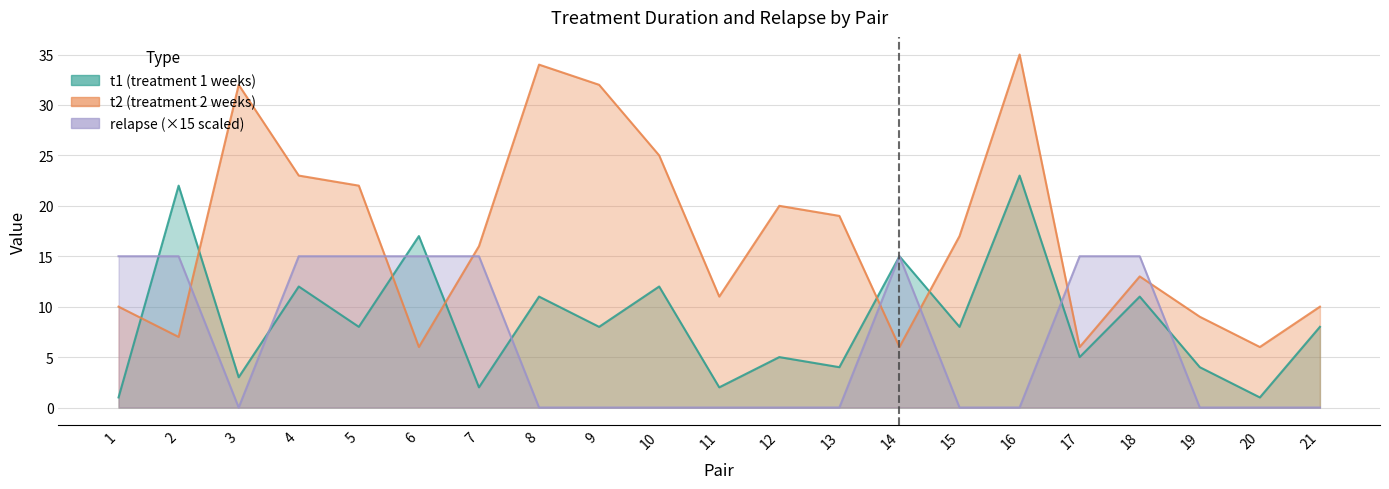

What is the highest value of the relapse series?

15